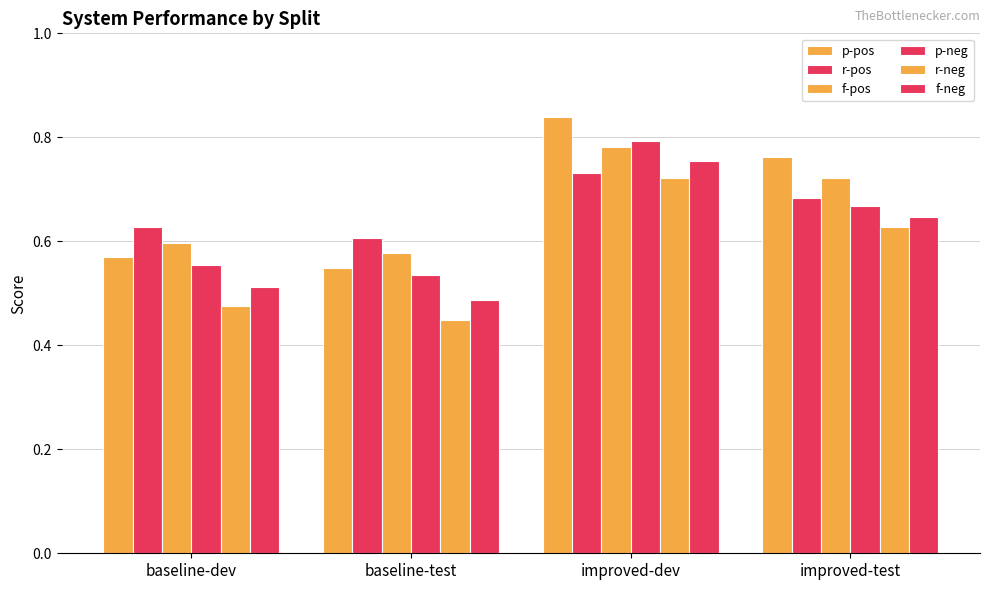

What position from the left is baseline-test?

2